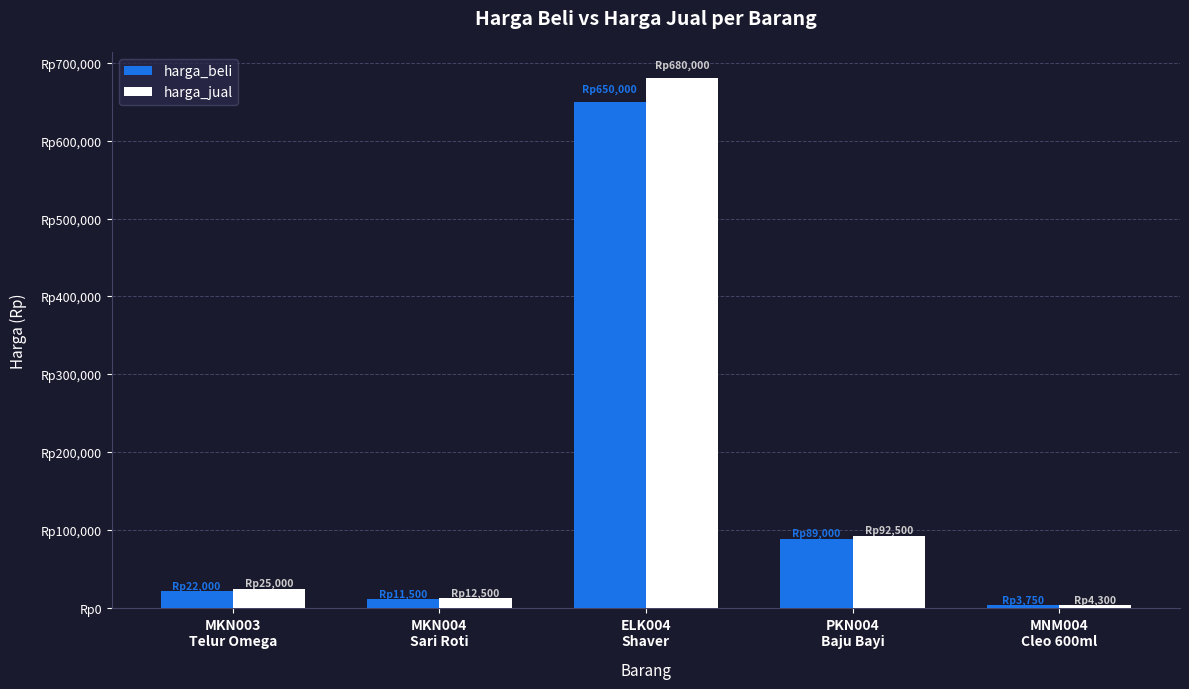

How many groups of bars are there?

5